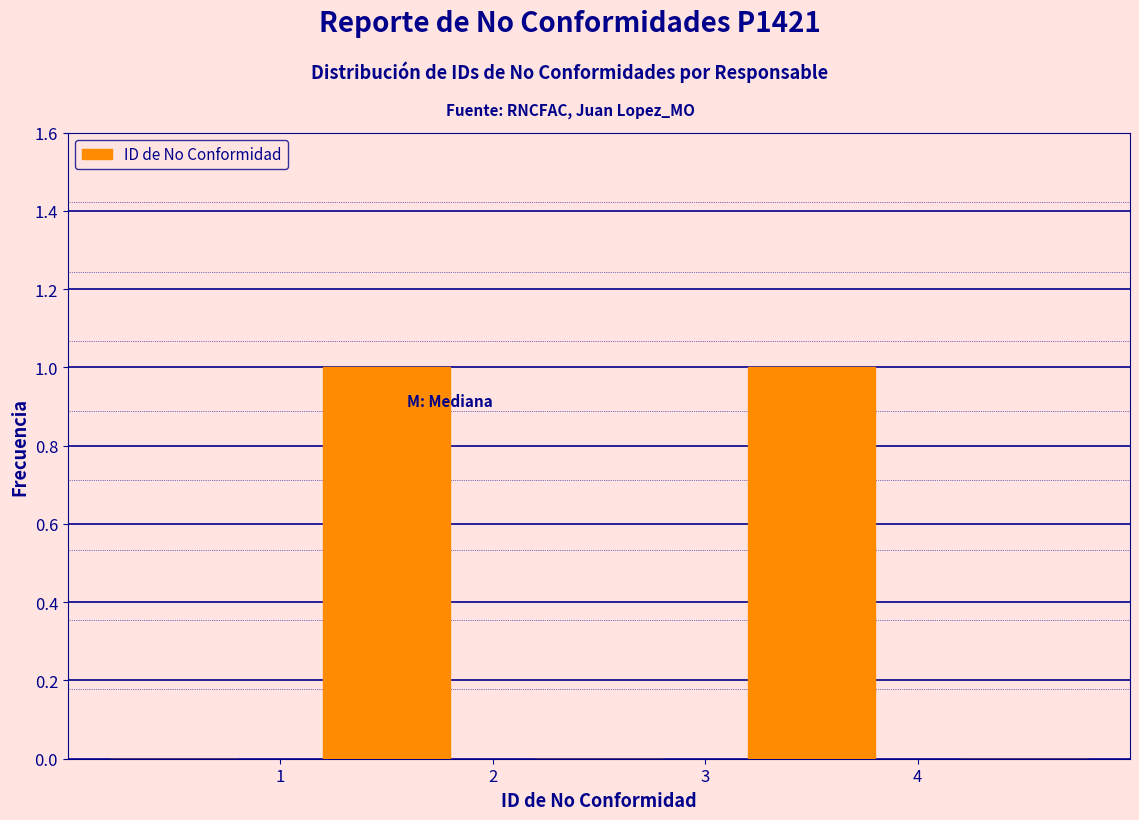

Reading left to right, list every bar in this chart as the range it spans on the x-axis followed by its height. The values are not printed on the chart, so give them approximately, as read against the axis.

0 to 1: 0
1 to 2: 1
2 to 3: 0
3 to 4: 1
4 to 5: 0